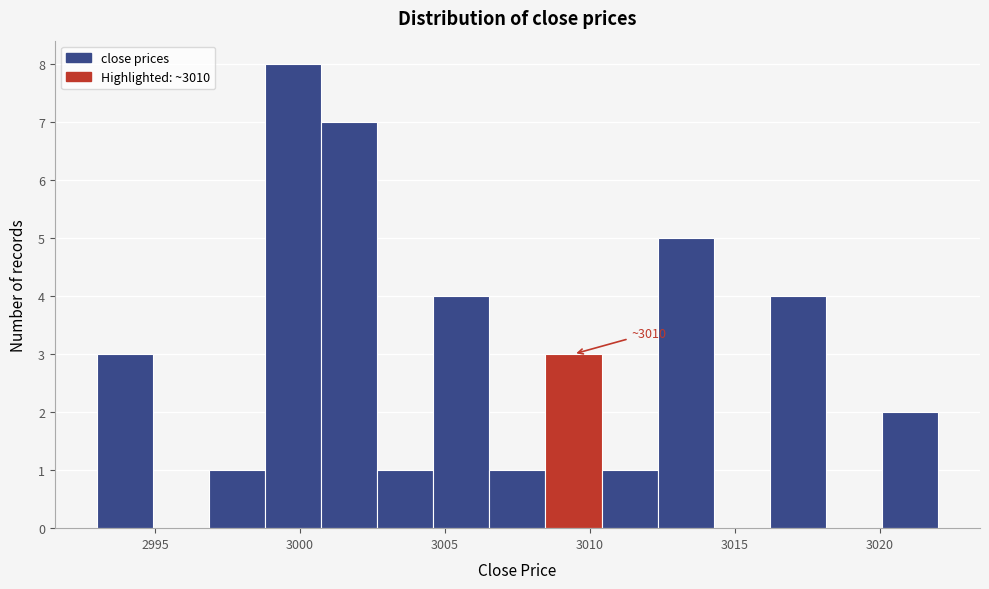

Read against the x-axis, roughly where is the centre of the tallest bar?

3000.0